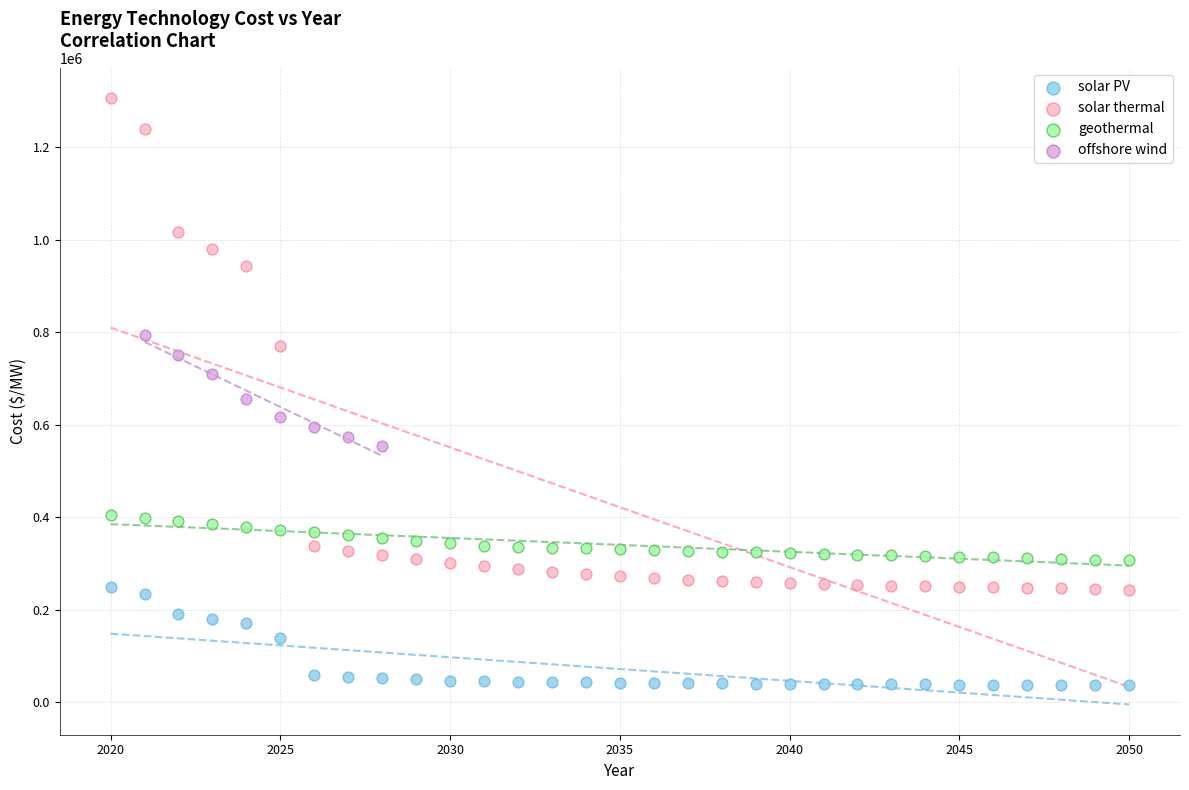

Which series contains the highest Y value?

solar thermal